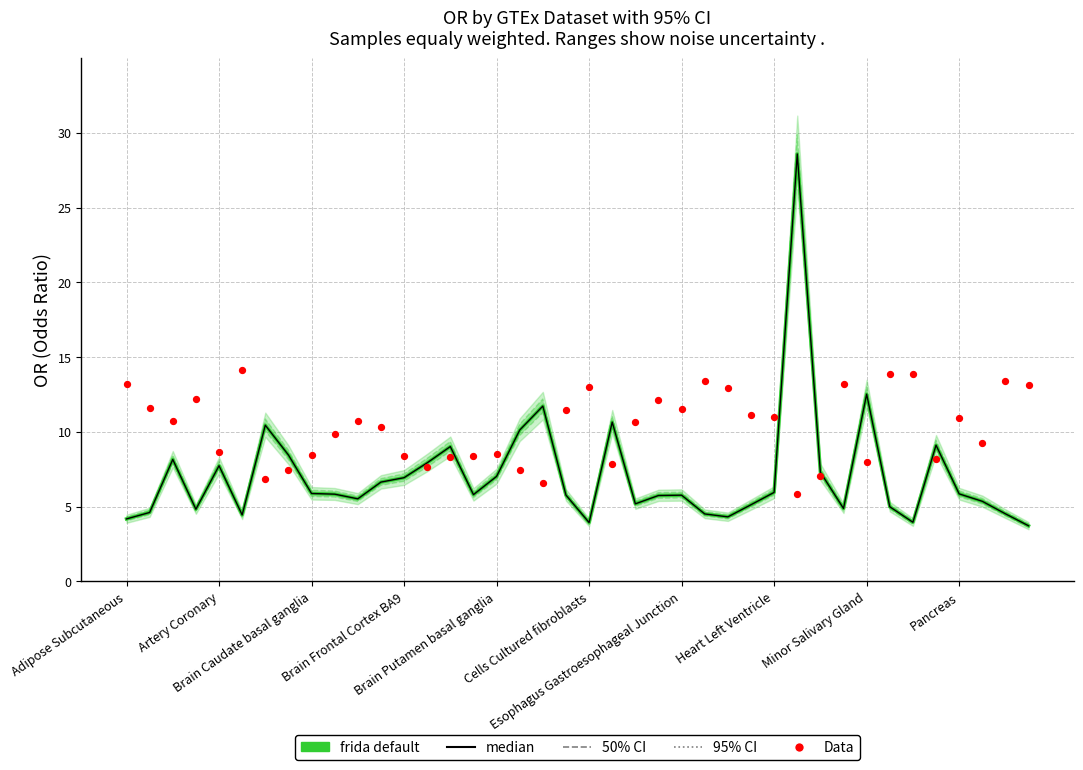

Which series has the largest total across all categories?

Data